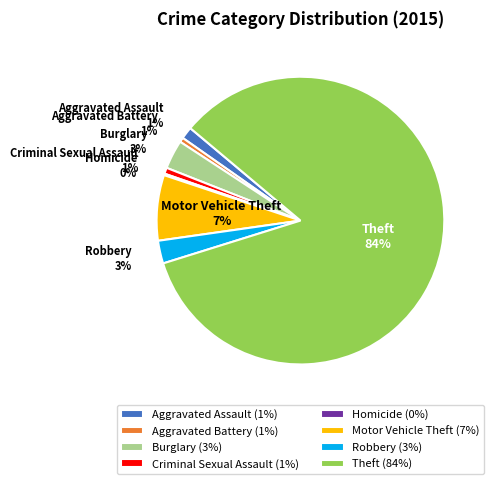

Between Aggravated Assault (1%) and Burglary (3%), which is larger?

Burglary (3%)